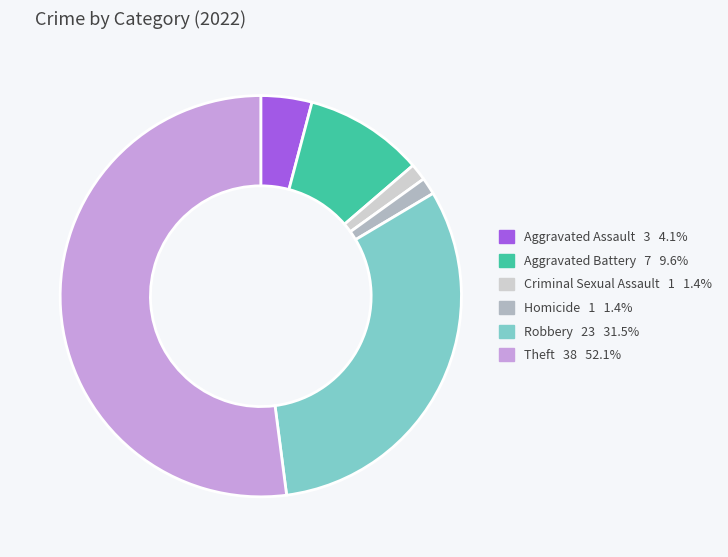

Between Theft and Criminal Sexual Assault, which is larger?

Theft